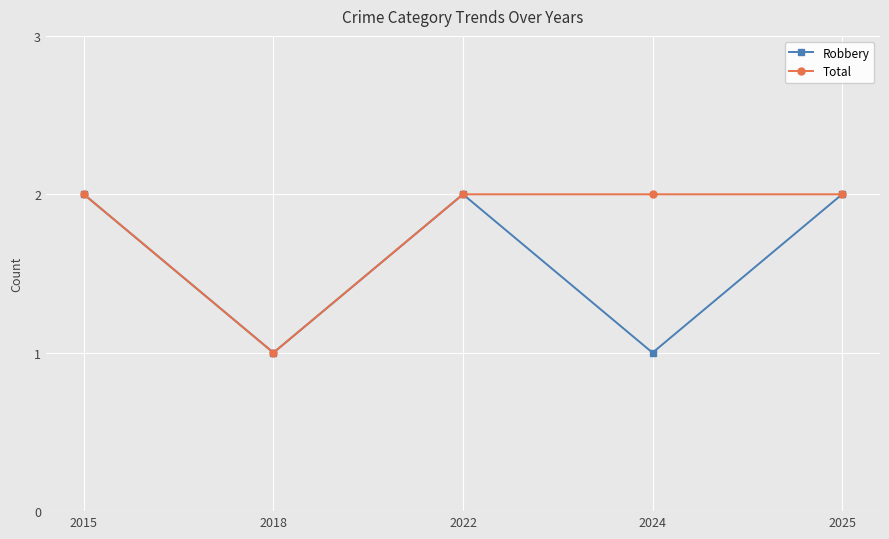

Is it true that Total equals 3 at 2024?

False